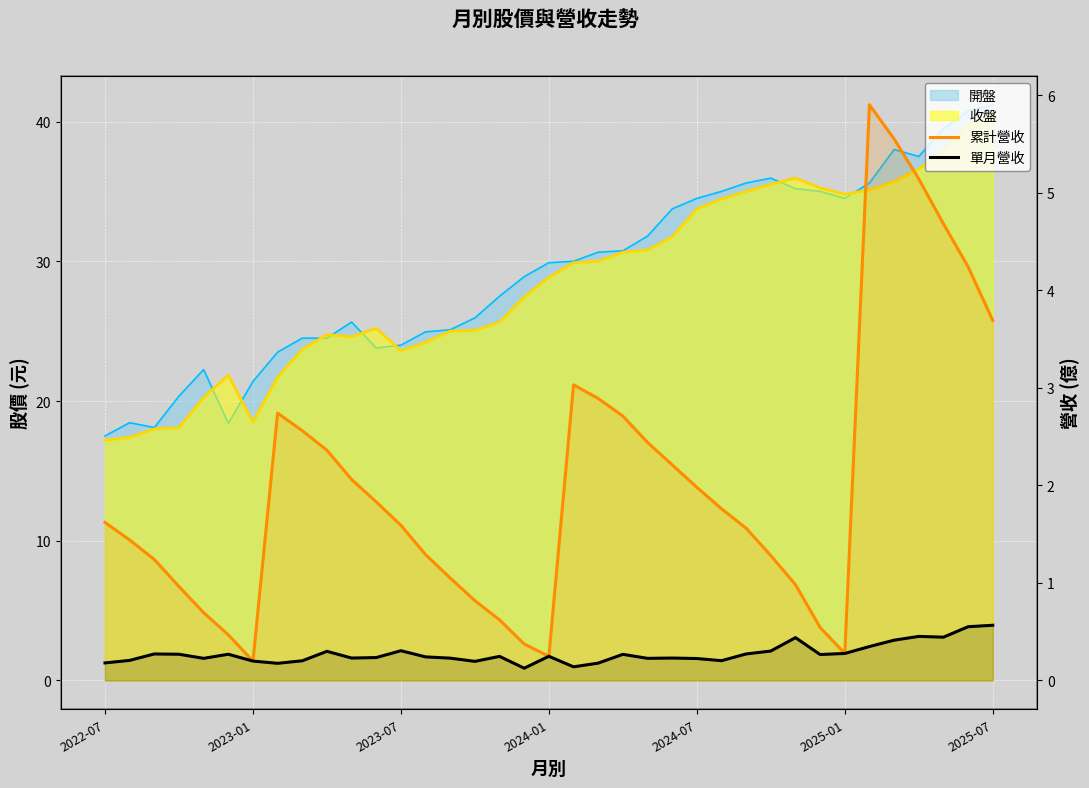

What is the greatest value displayed?

5.9